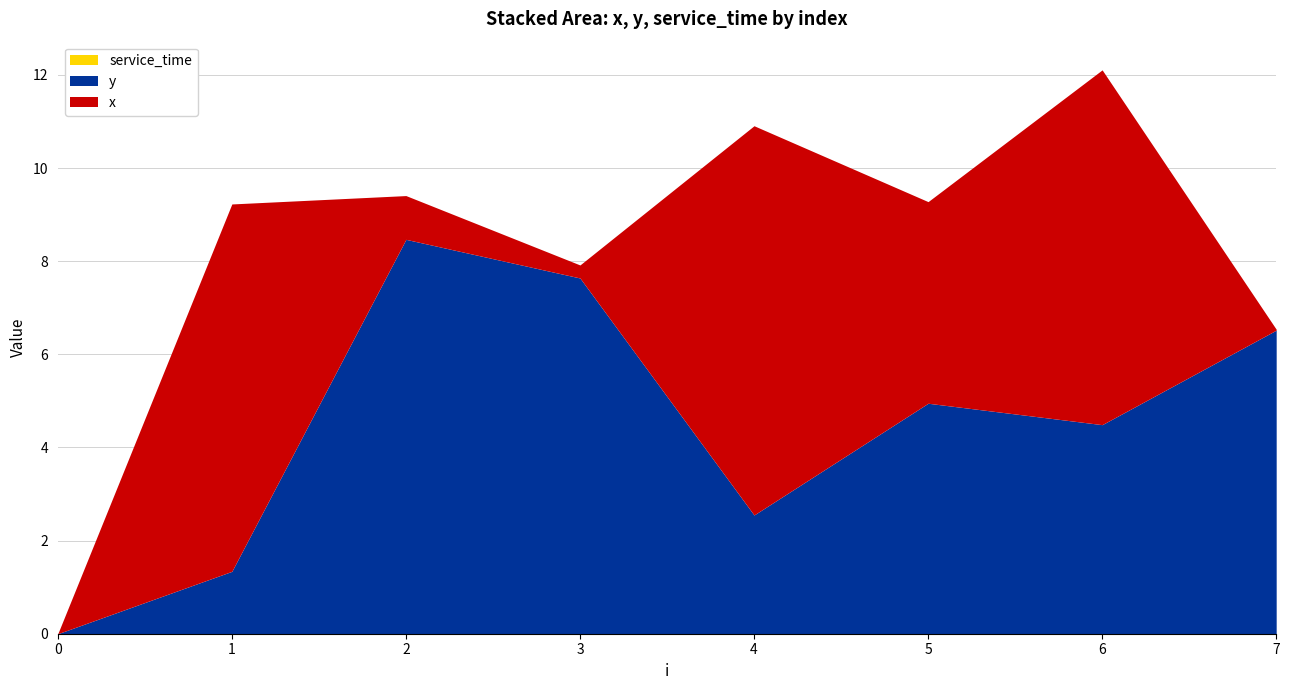

Reading right to left, what are all the values shown in this chart?

x: 7=0.0	6=7.6	5=4.3	4=8.4	3=0.3	2=0.9	1=7.9	0=0.0
y: 7=6.5	6=4.5	5=5.0	4=2.5	3=7.6	2=8.5	1=1.3	0=0.0
service_time: 7=0.0	6=0.0	5=0.0	4=0.0	3=0.0	2=0.0	1=0.0	0=0.0